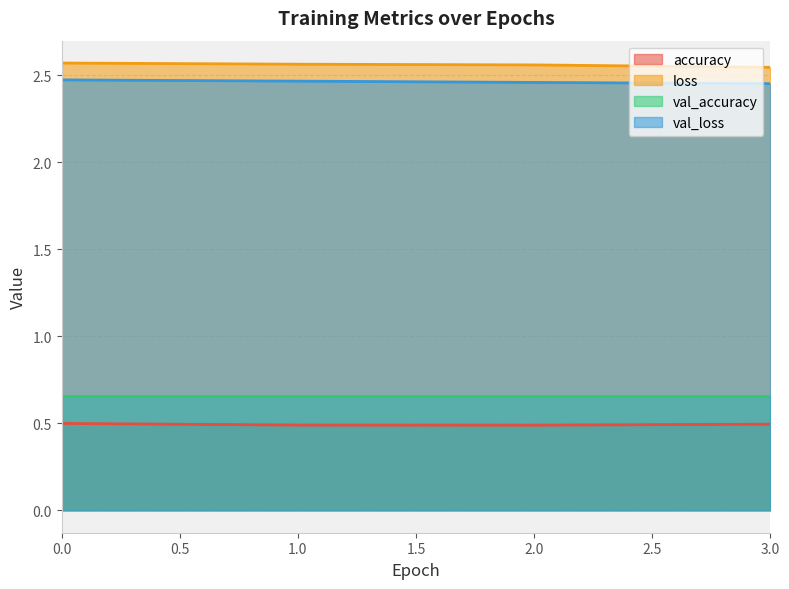

How many data points does each series have?

4